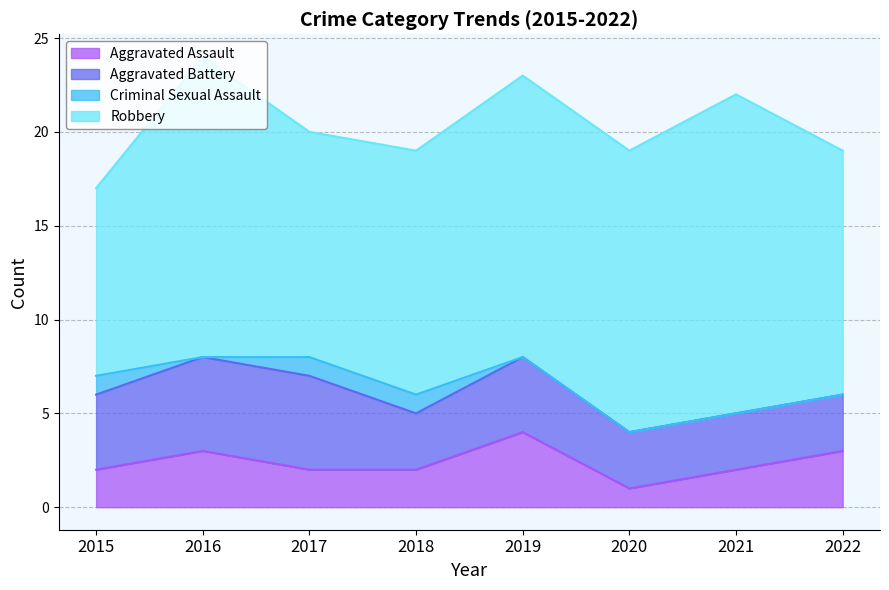

How many series are shown in this chart?

4